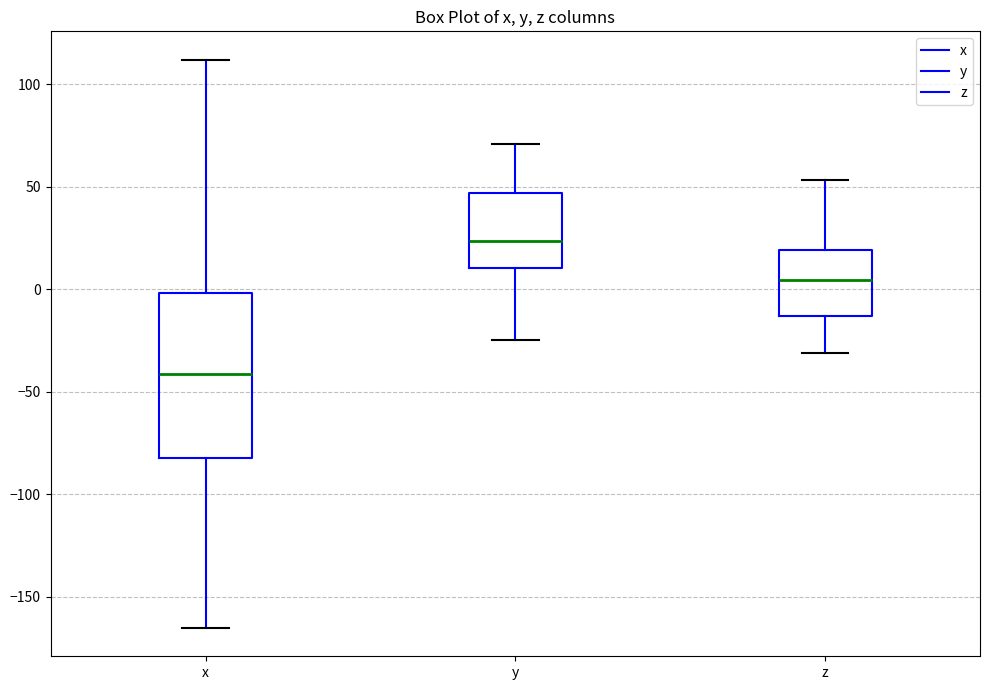

Where does the median line of the box for z sit on the y-axis? The values are not printed on the chart, so give them approximately, as read against the axis.

5